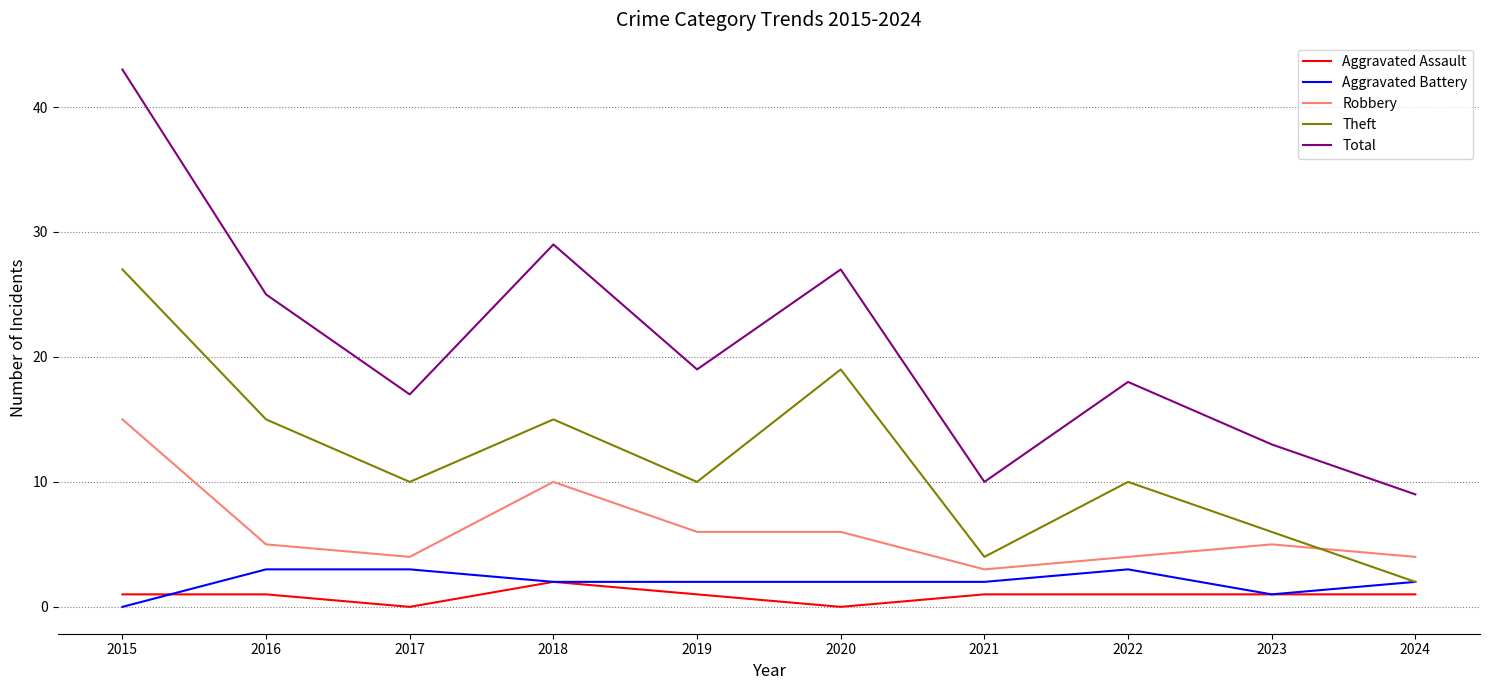

List the series in order of their peak value, lowest first.

Aggravated Assault, Aggravated Battery, Robbery, Theft, Total